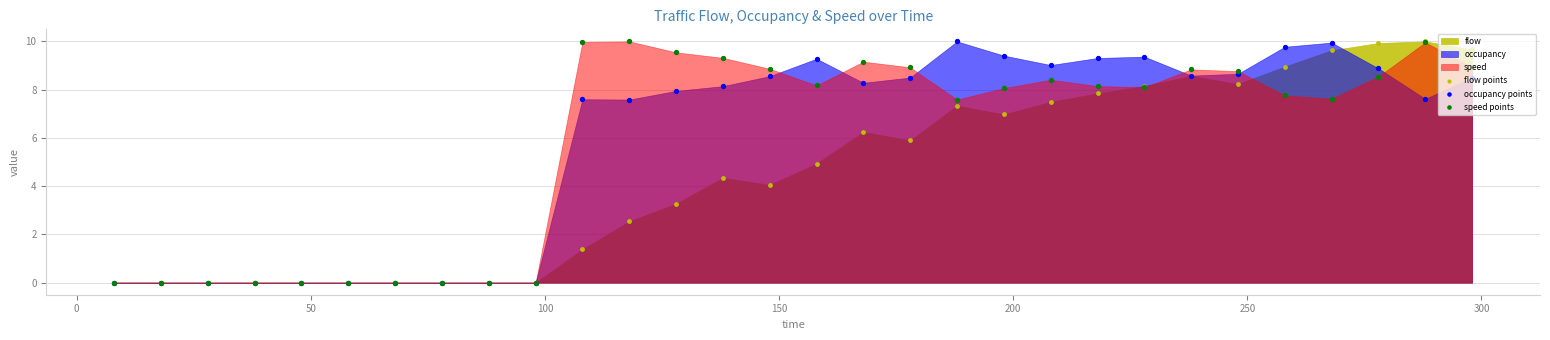

Which series contains the highest Y value?

flow points